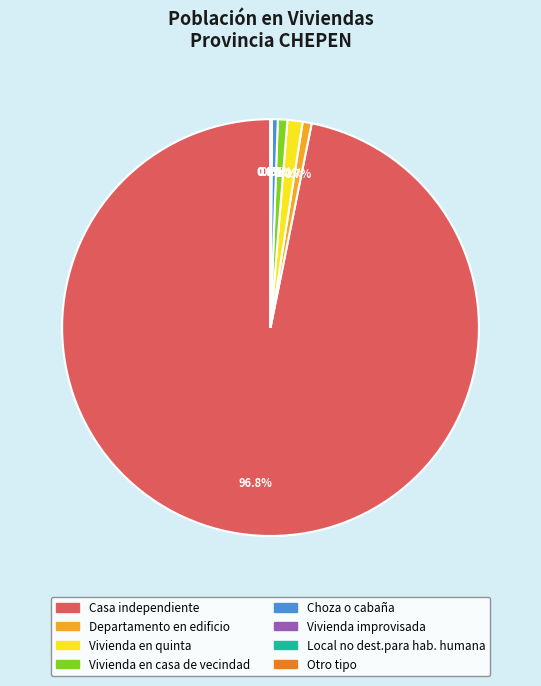

To the nearest percent, what is the combined percentage of Choza o cabaña and Departamento en edificio?

1%